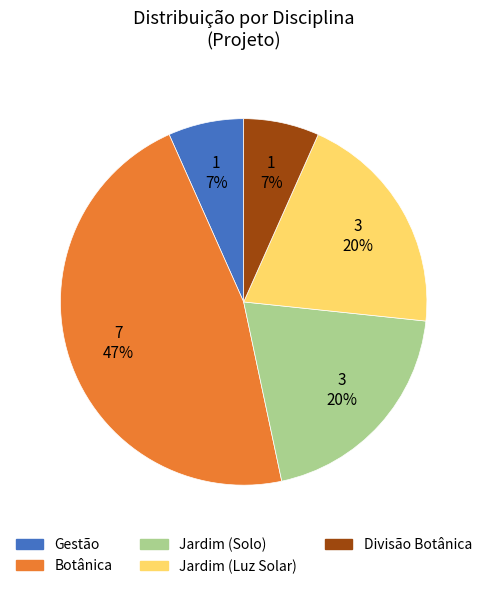

Is the sum of Jardim (Solo) and Jardim (Luz Solar) greater than half?

No